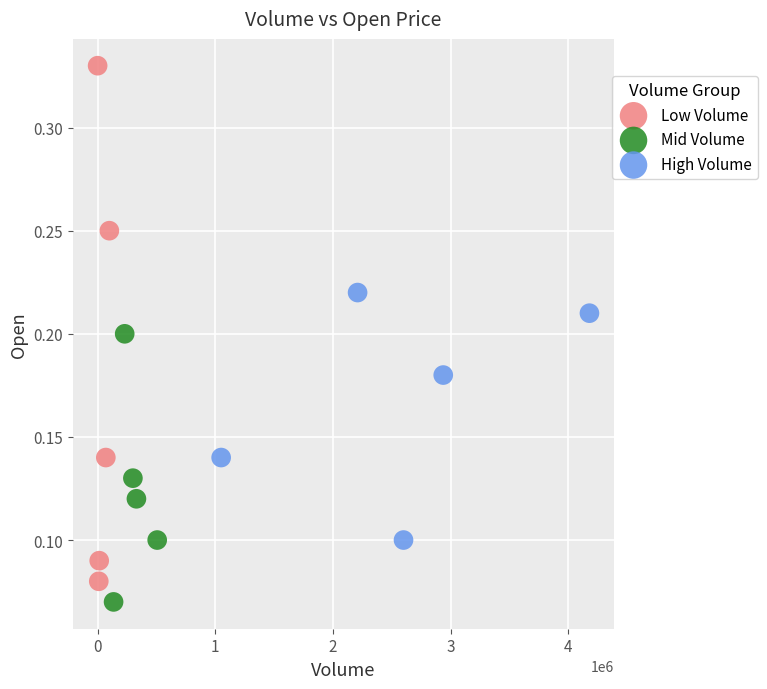

What are all the series names shown in the legend?

Low Volume, Mid Volume, High Volume